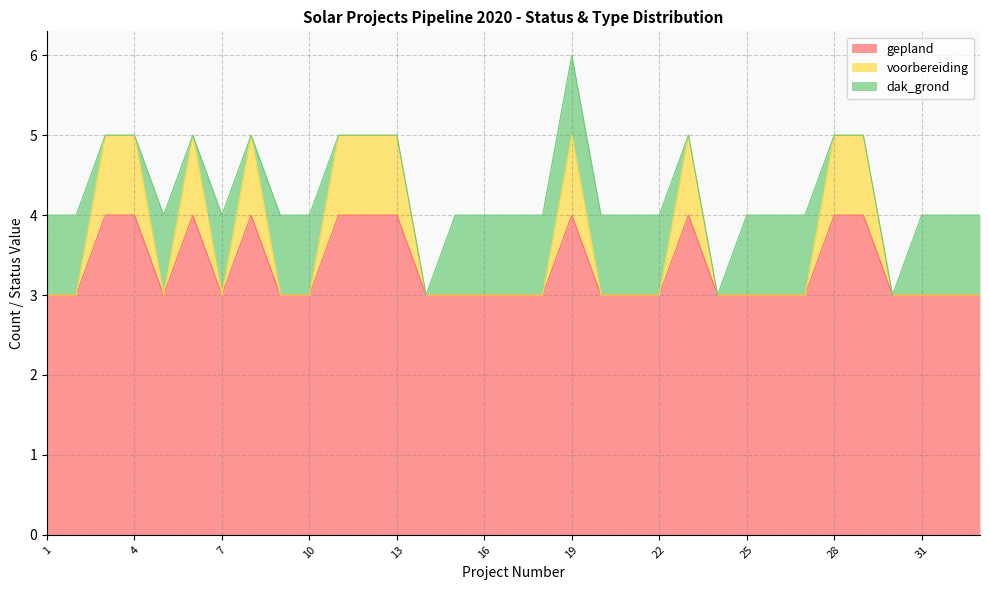

What is the difference between the second highest and second lowest values in the gepland series?

1